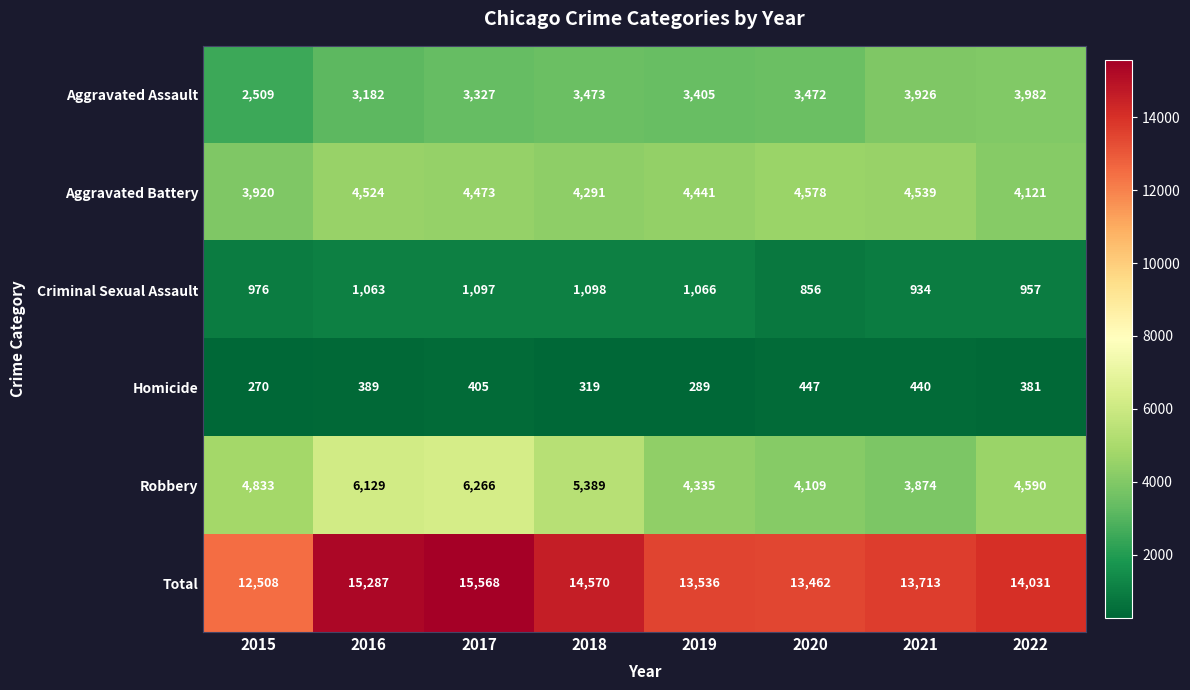

Which series has the largest total across all categories?

Total